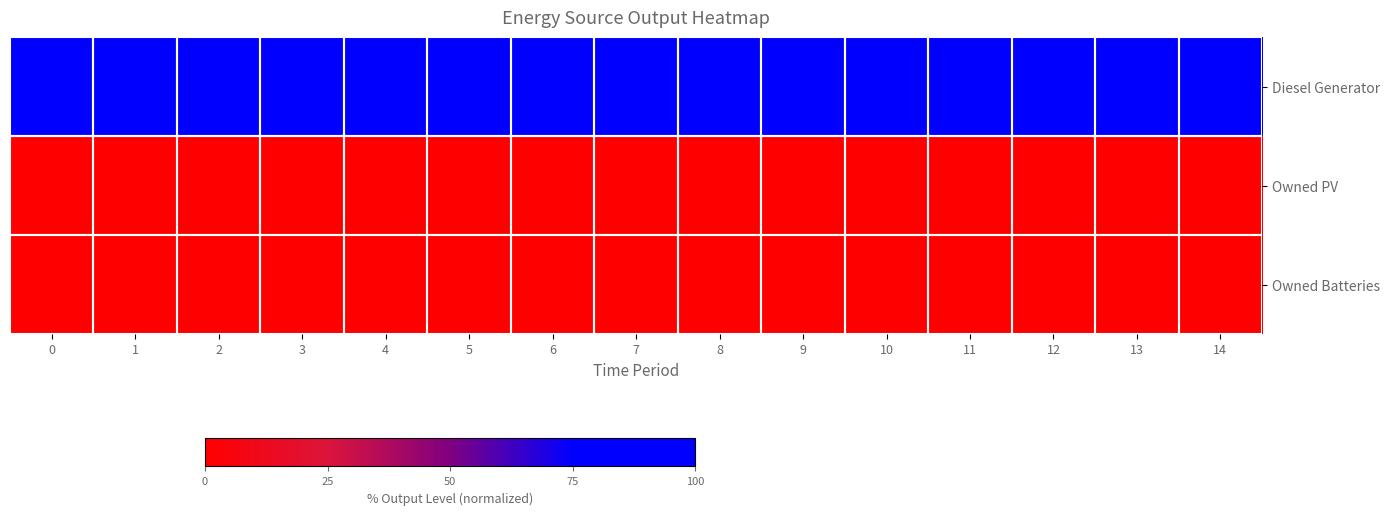

How many categories are shown in the chart?

15